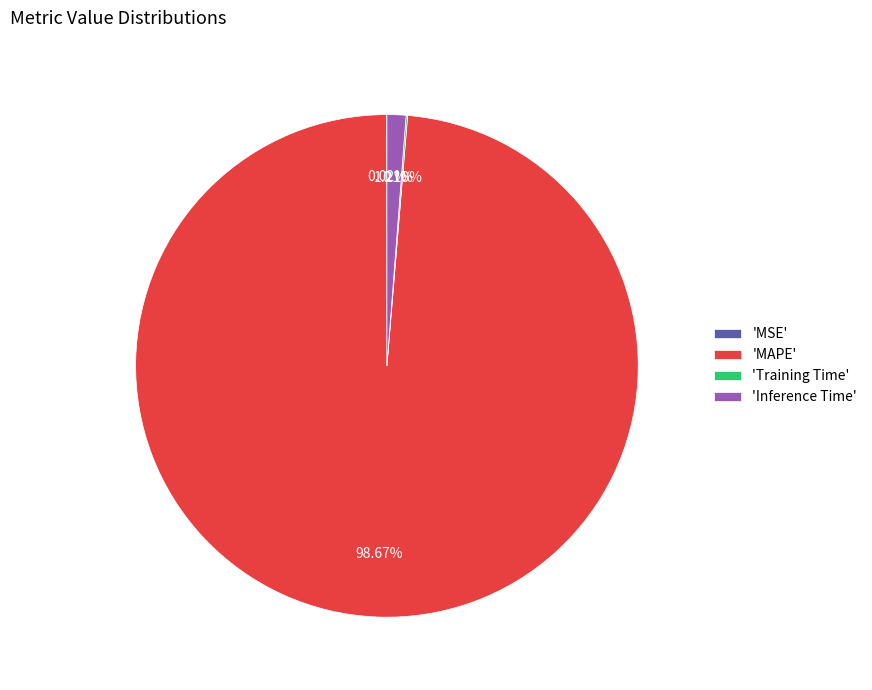

Does any single category account for the majority?

Yes